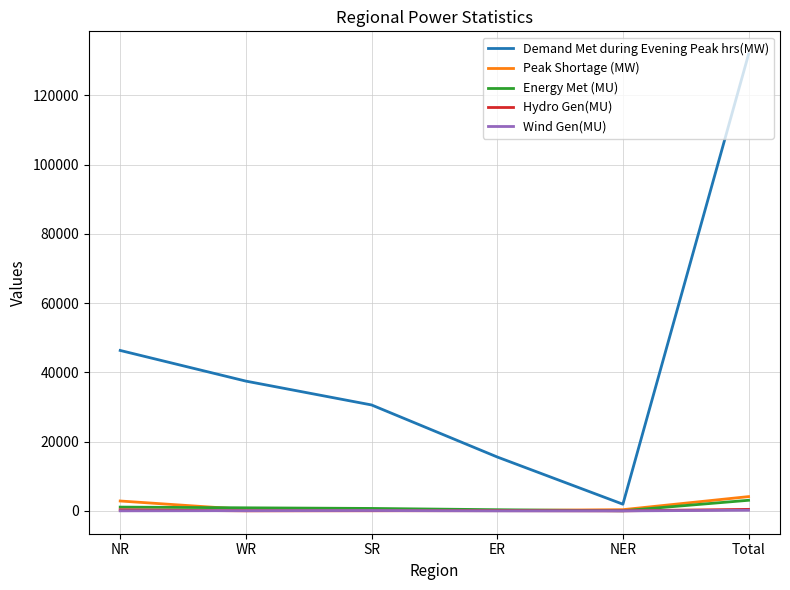

Which series has the largest total across all categories?

Demand Met during Evening Peak hrs(MW)